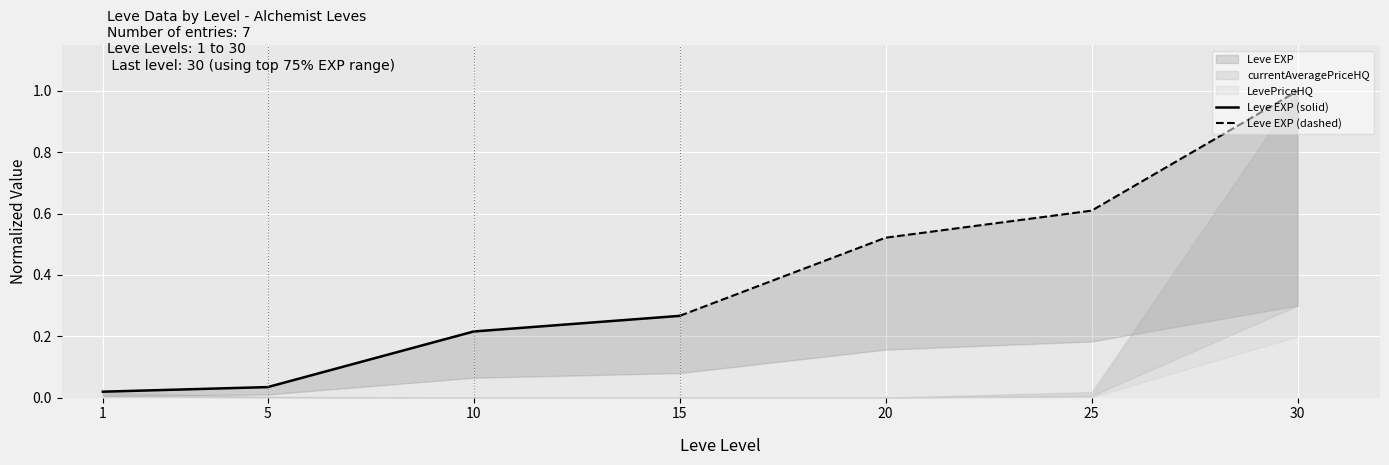

How many Leve EXP (dashed) values are between 0 and 1?

4